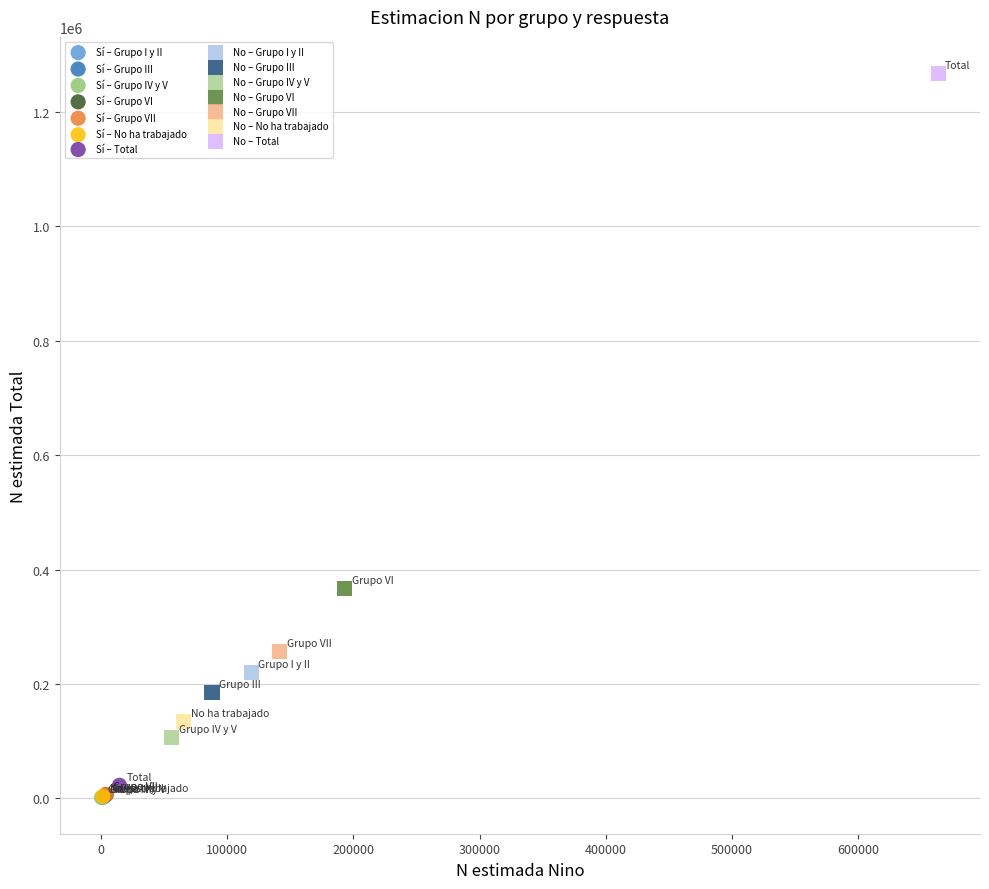

What are all the series names shown in the legend?

Sí – Grupo I y II, Sí – Grupo III, Sí – Grupo IV y V, Sí – Grupo VI, Sí – Grupo VII, Sí – No ha trabajado, Sí – Total, No – Grupo I y II, No – Grupo III, No – Grupo IV y V, No – Grupo VI, No – Grupo VII, No – No ha trabajado, No – Total